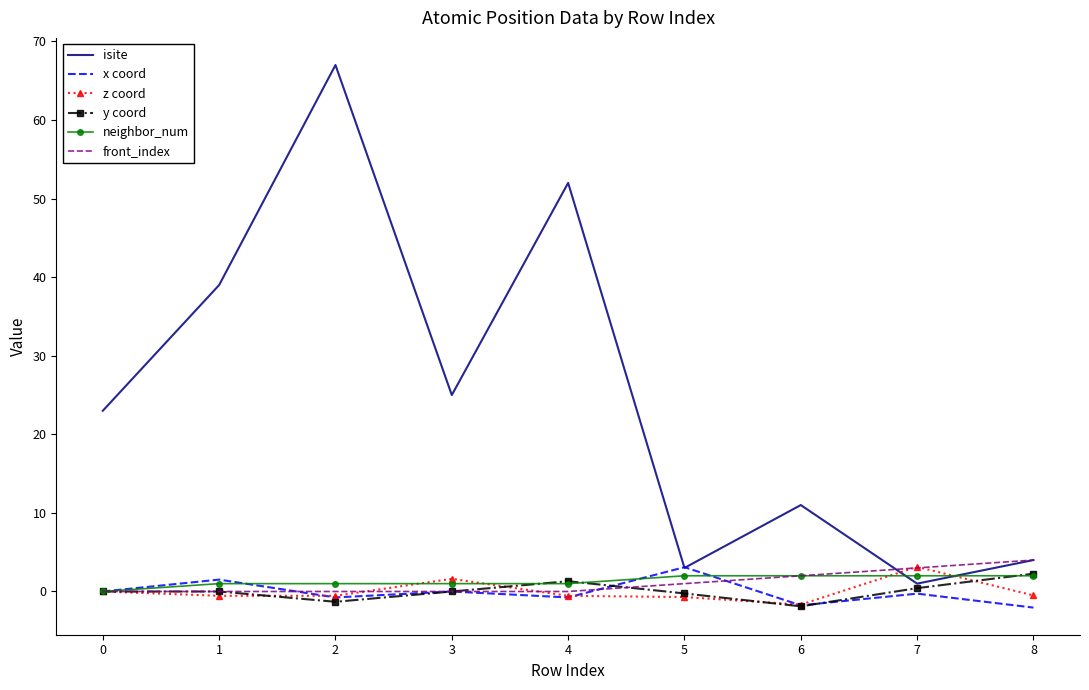

Which category has the highest value in the x coord series?

5